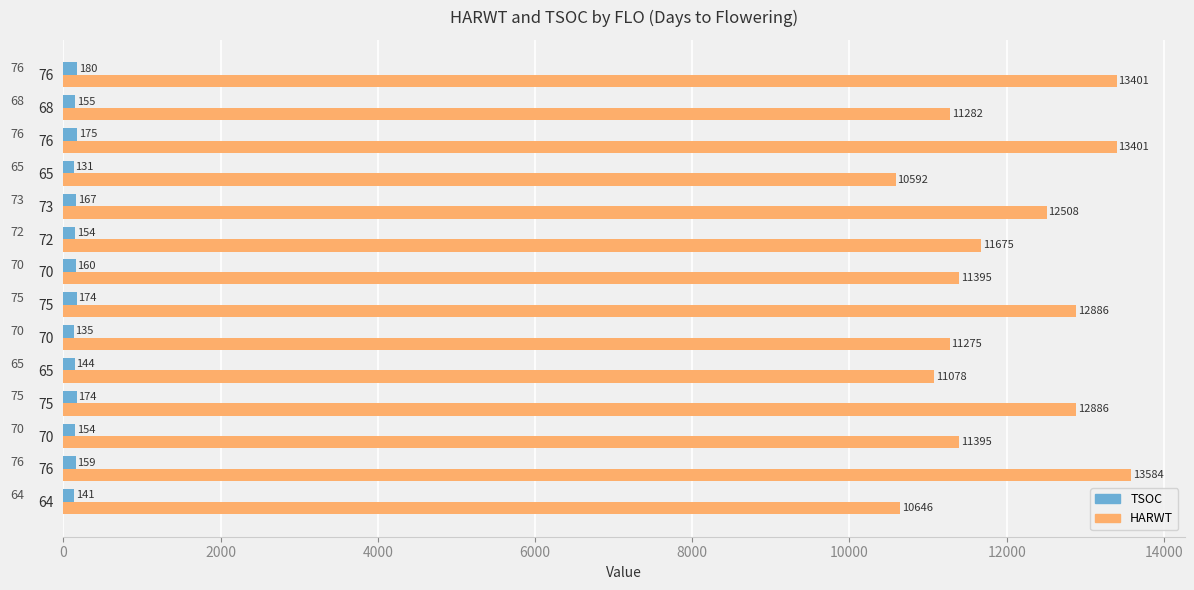

List the series in order of their peak value, lowest first.

TSOC, HARWT